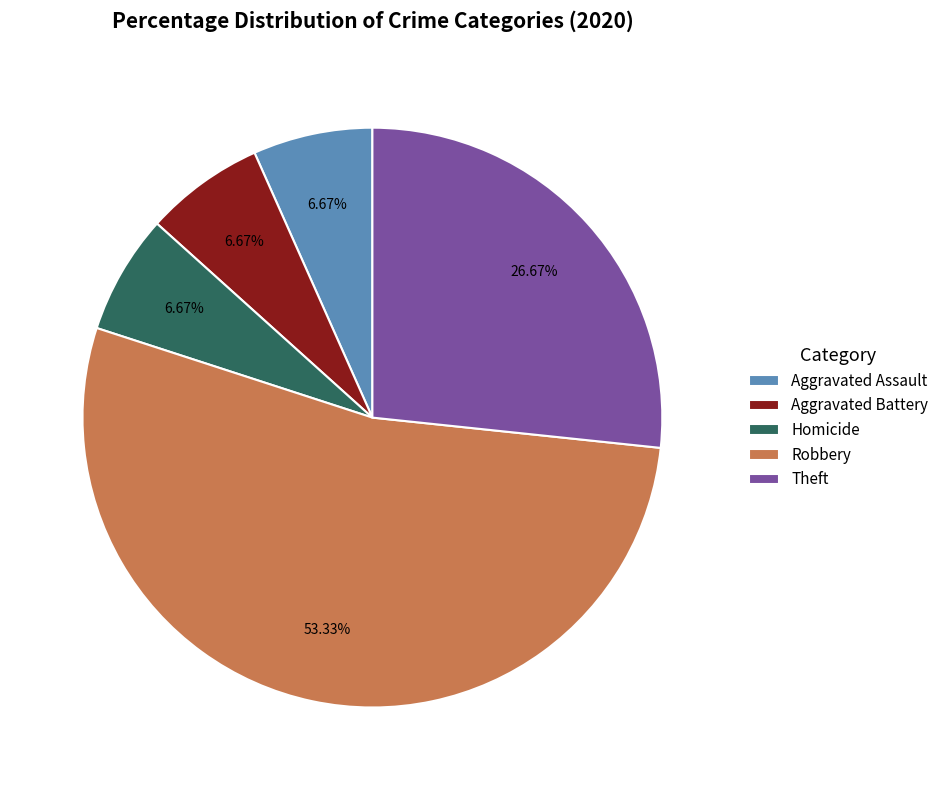

To the nearest percent, what is the difference between the largest and smallest slice percentages?

47%